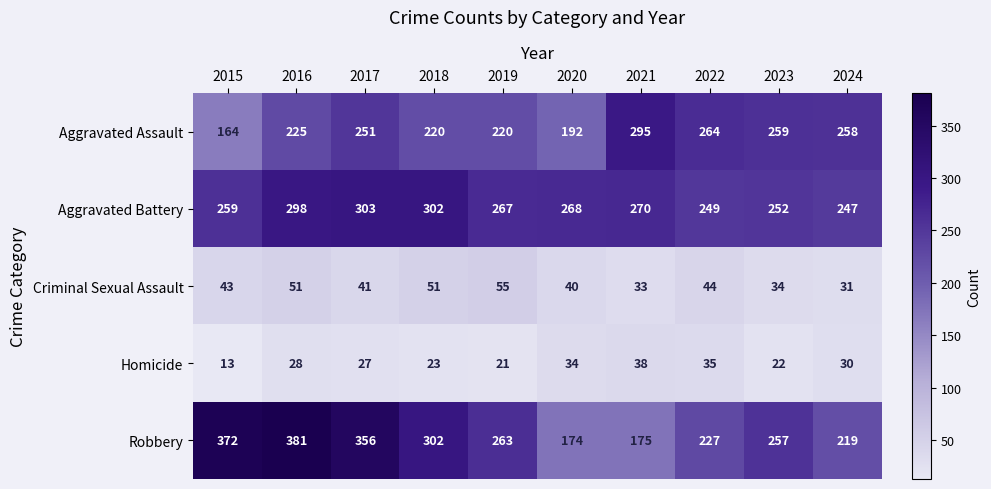

At which category is the sum across all series the highest?

2016